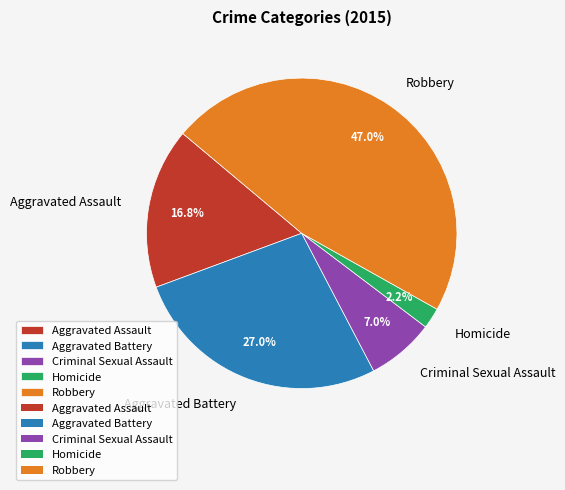

True or false: Aggravated Assault accounts for 11% of the total.

False